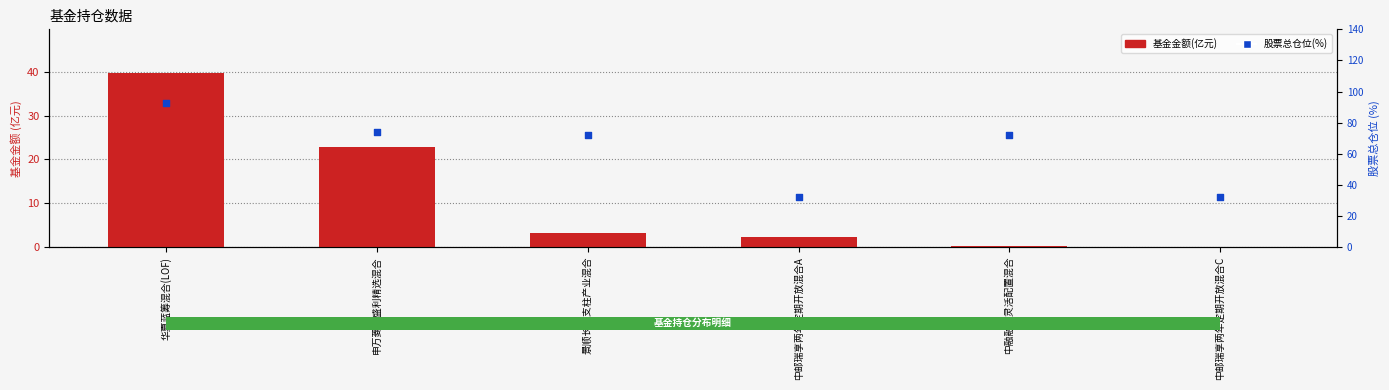

Is the value of 股票总仓位(%) at 华夏蓝筹混合(LOF) greater than the value of 基金金额(亿元) at 华夏蓝筹混合(LOF)?

Yes